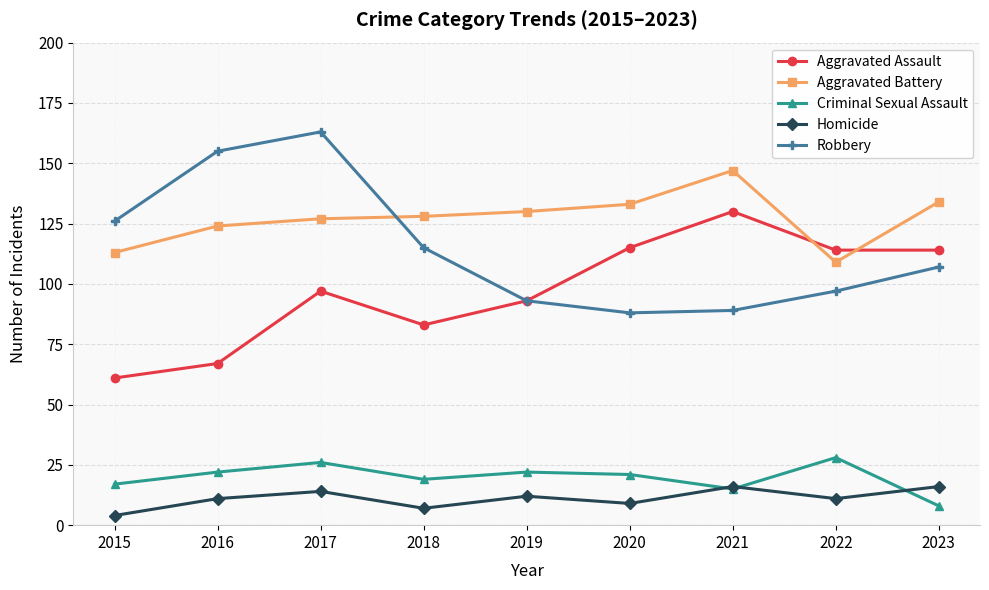

How many intersections are there between Aggravated Assault and Aggravated Battery?

2